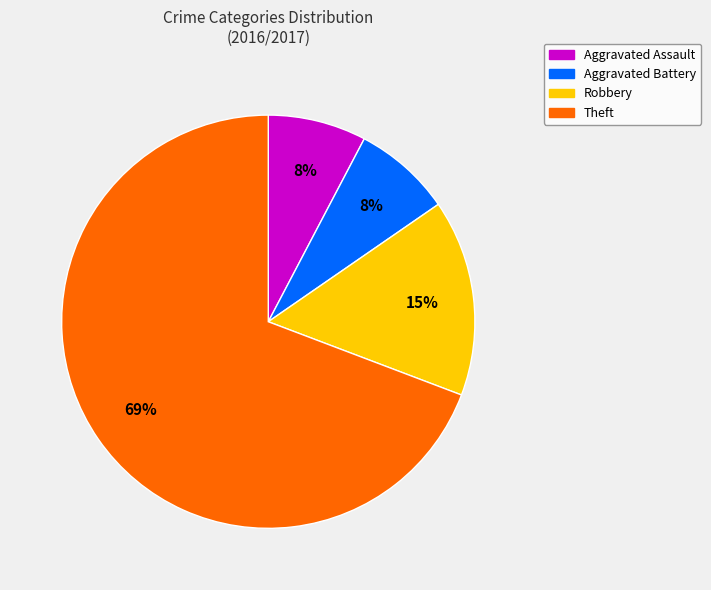

Count the number of slices in the pie.

4